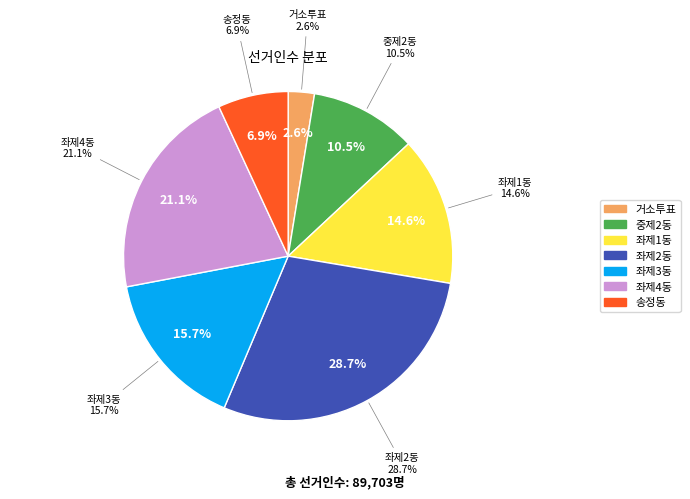

What is the ratio of the value at 좌제3동 to the value at 송정동?

2.3